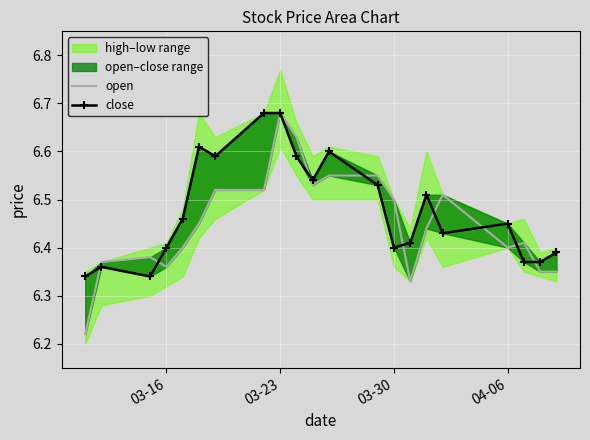

True or false: close has more than 2 points higher than both neighbors.

True